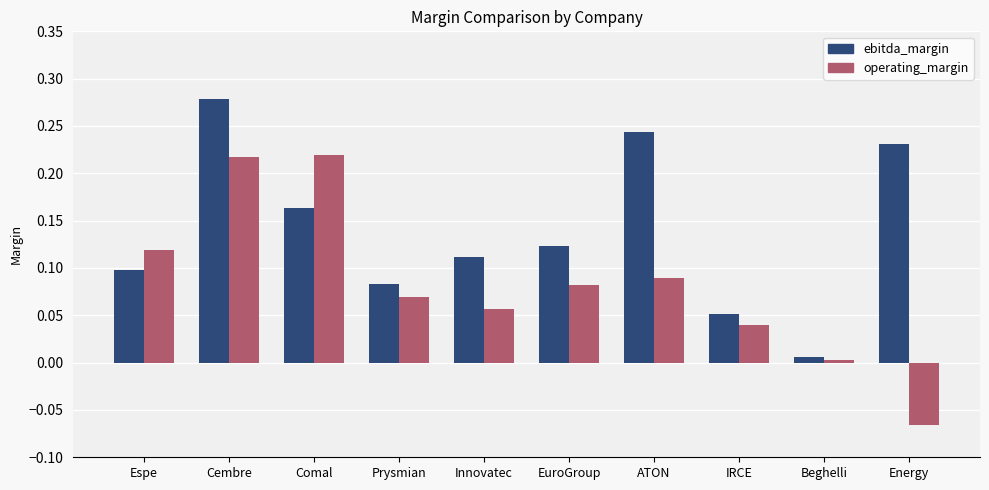

Is the value of ebitda_margin at EuroGroup greater than the value of operating_margin at Energy?

Yes